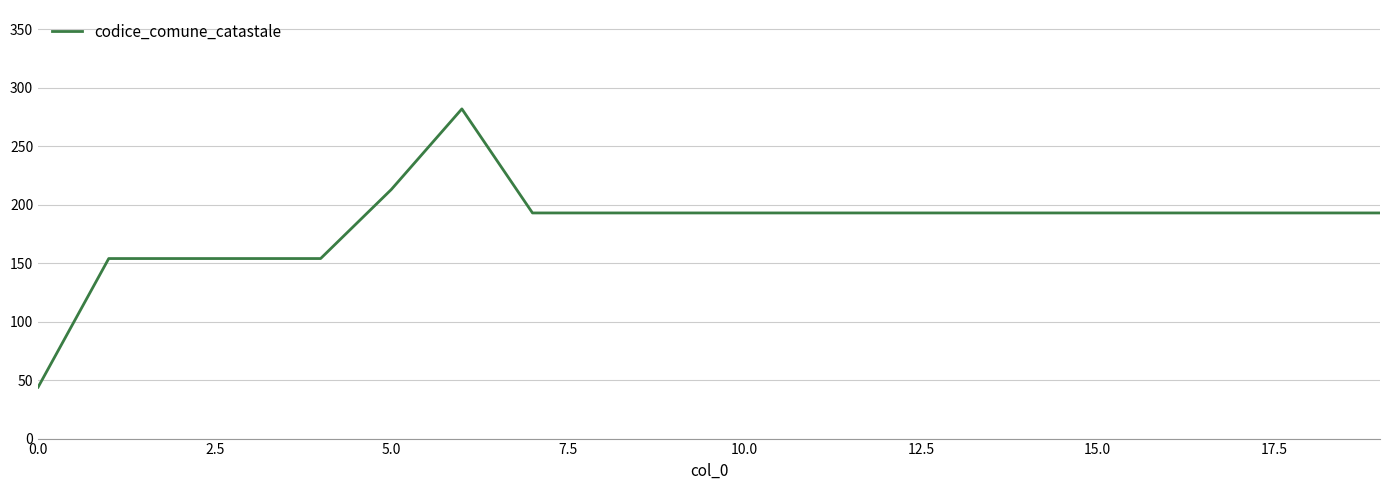

What is the minimum value shown in the chart?

44